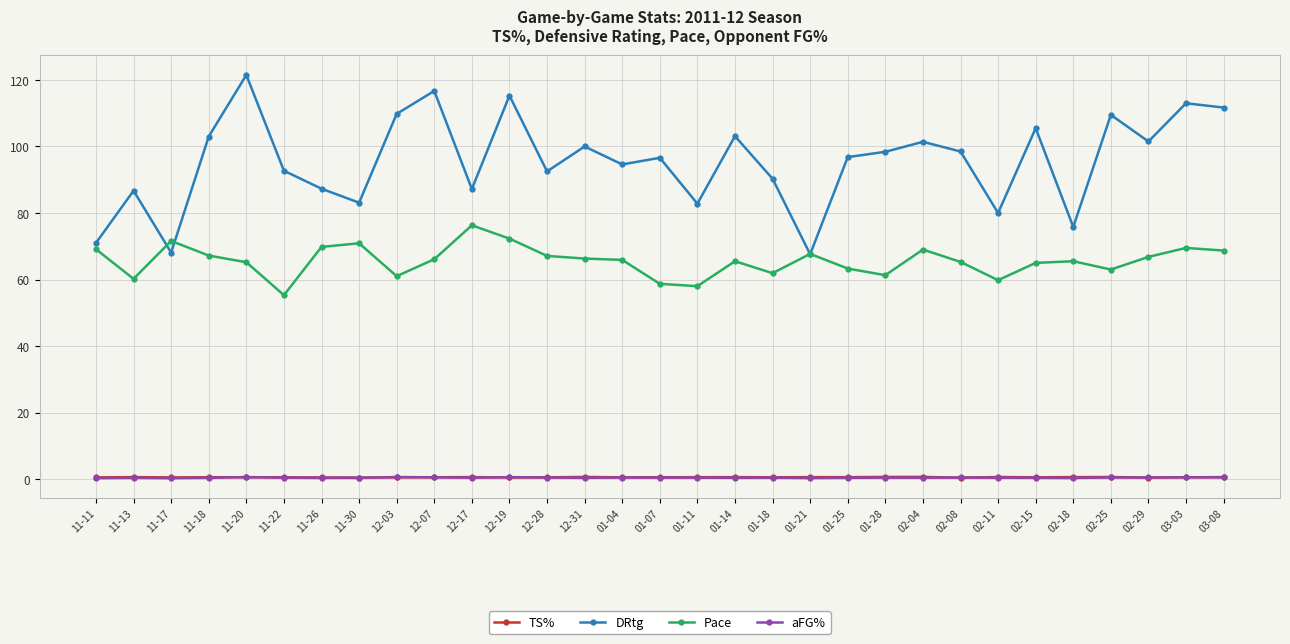

What are all the series names shown in the legend?

TS%, DRtg, Pace, aFG%